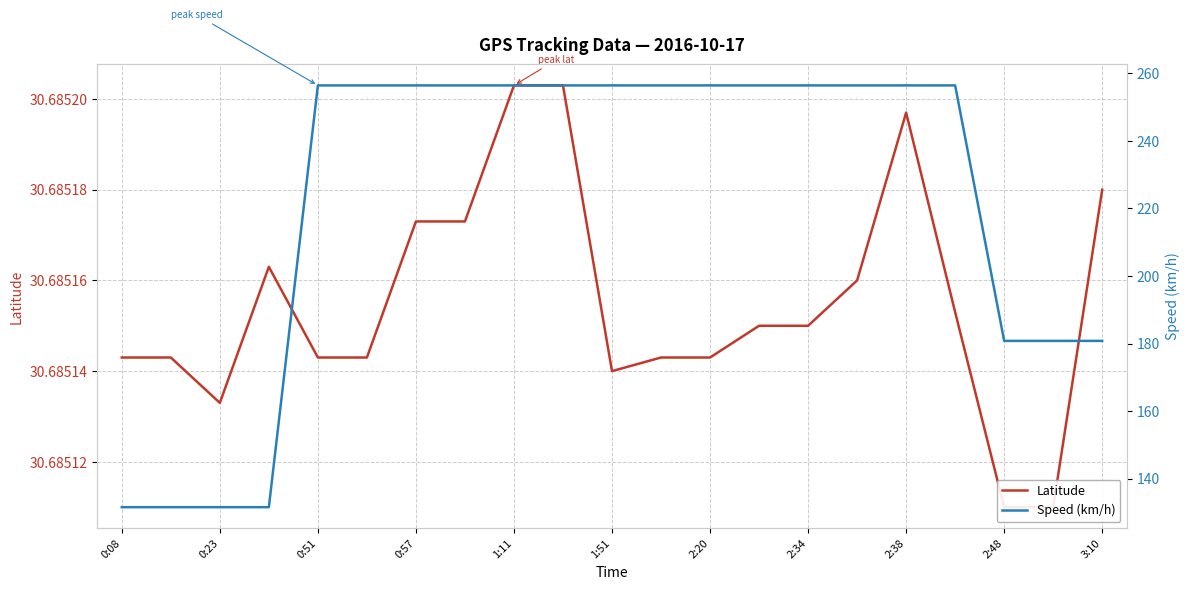

True or false: Speed (km/h) has a value of 238.2 at 19.

False